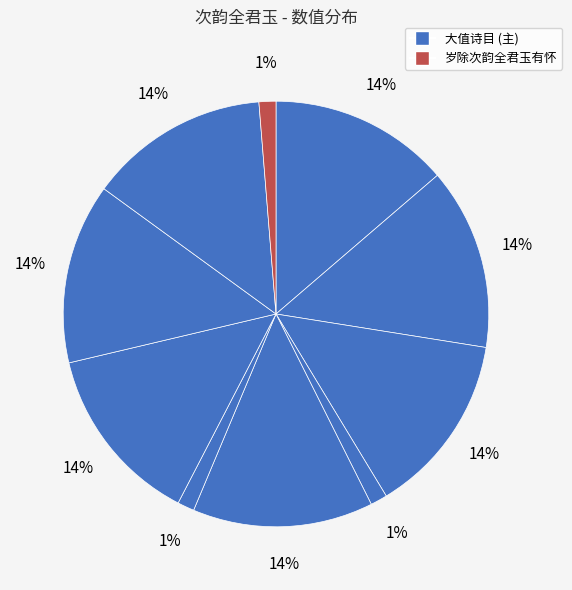

How many segments does this pie chart have?

10